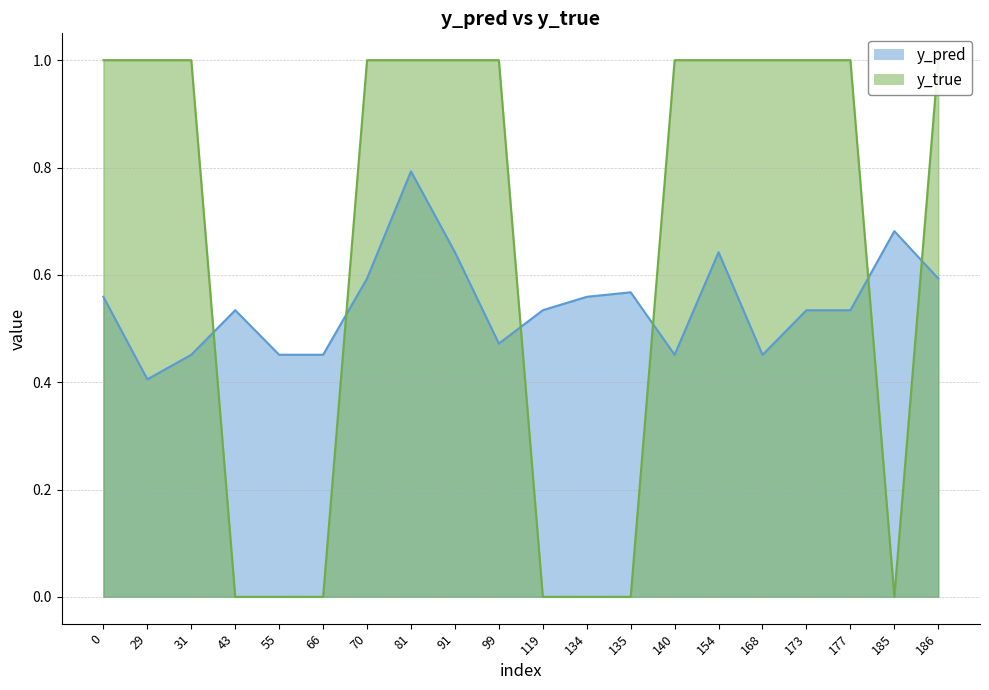

What is the total value across all series at 154?

1.6